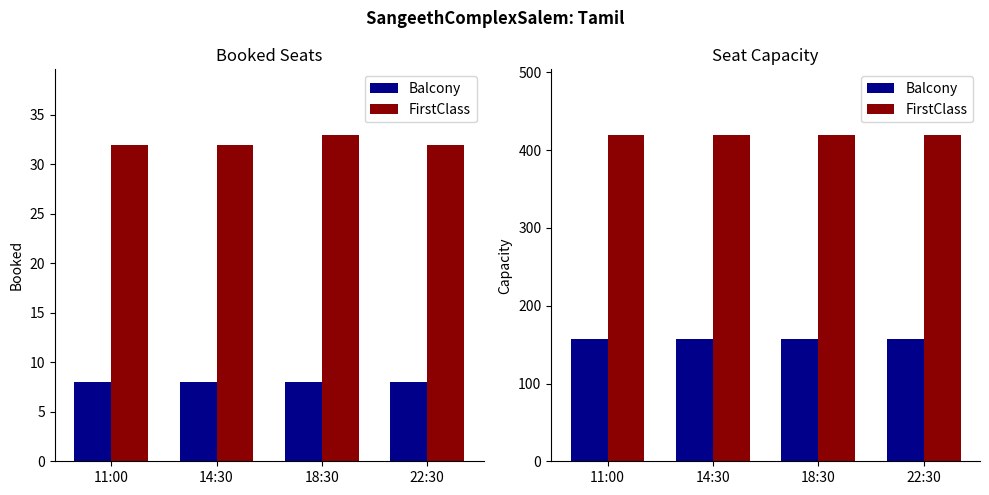

How many groups of bars are there?

4